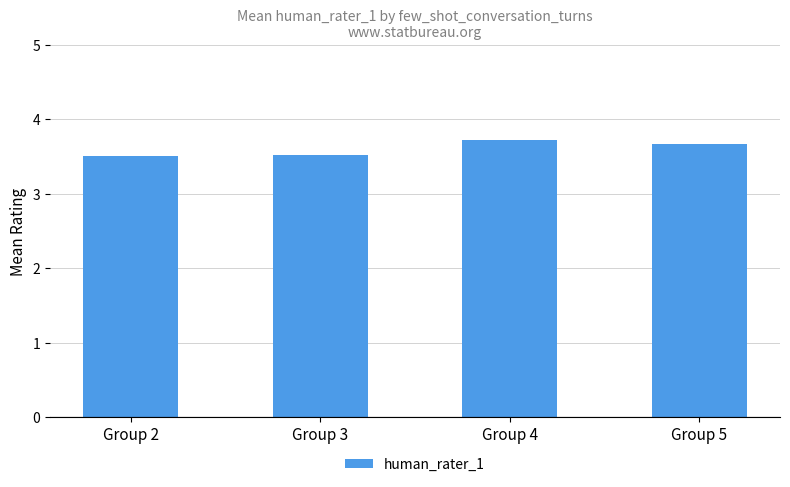

What is the value of the 4th bar from the left?

3.7